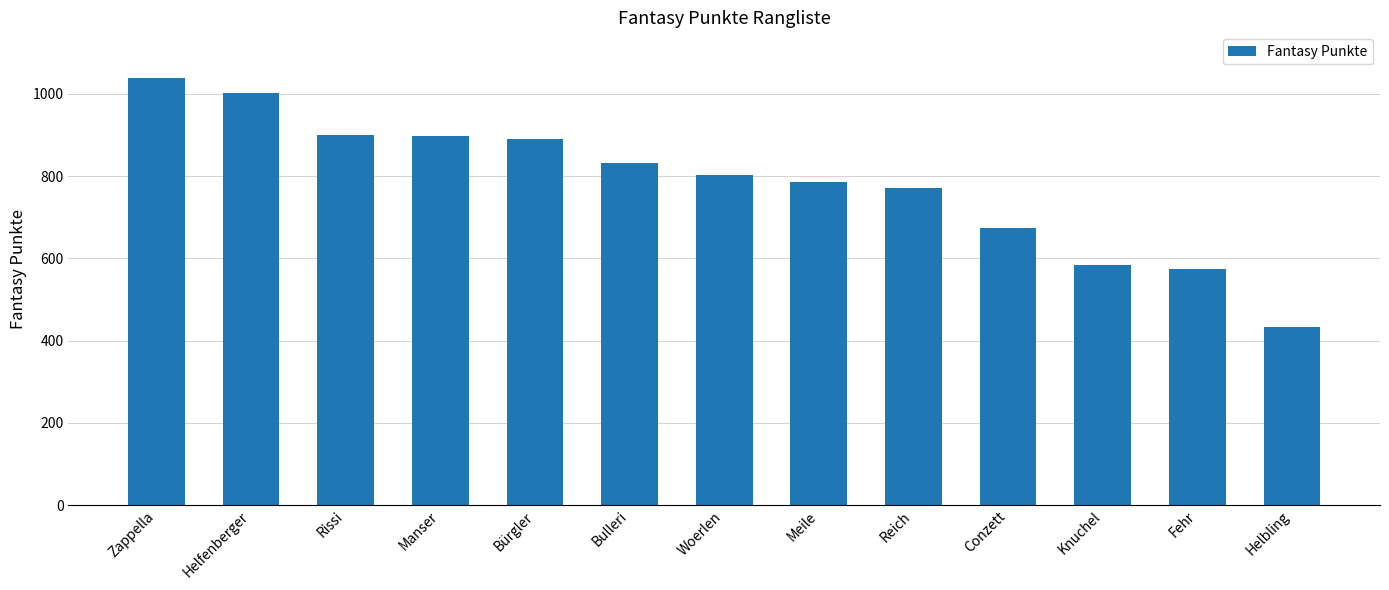

What is the sum of all values?

10190